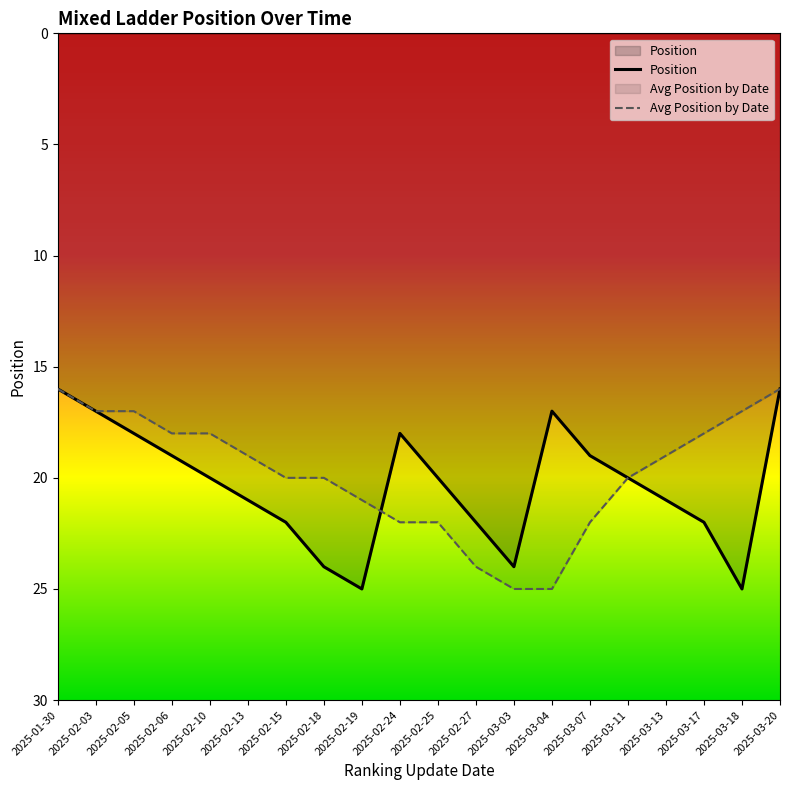

What is the label of the 4th point from the right?

2025-03-13